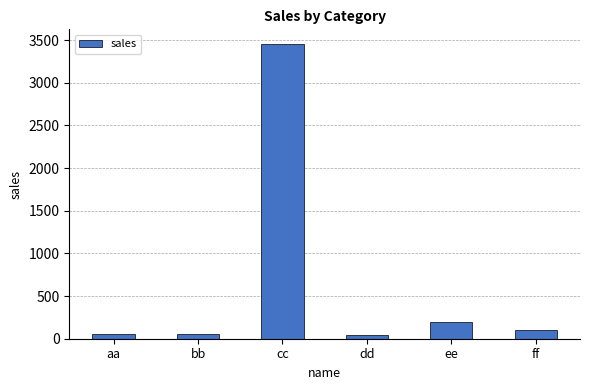

What position from the right is cc?

4